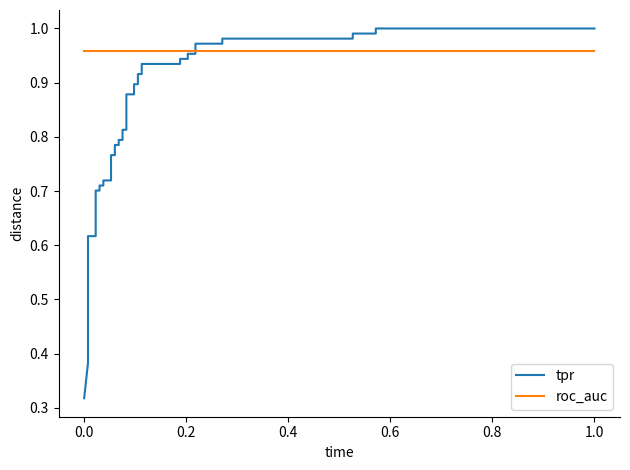

Is this an area chart (filled region under the line)?

No